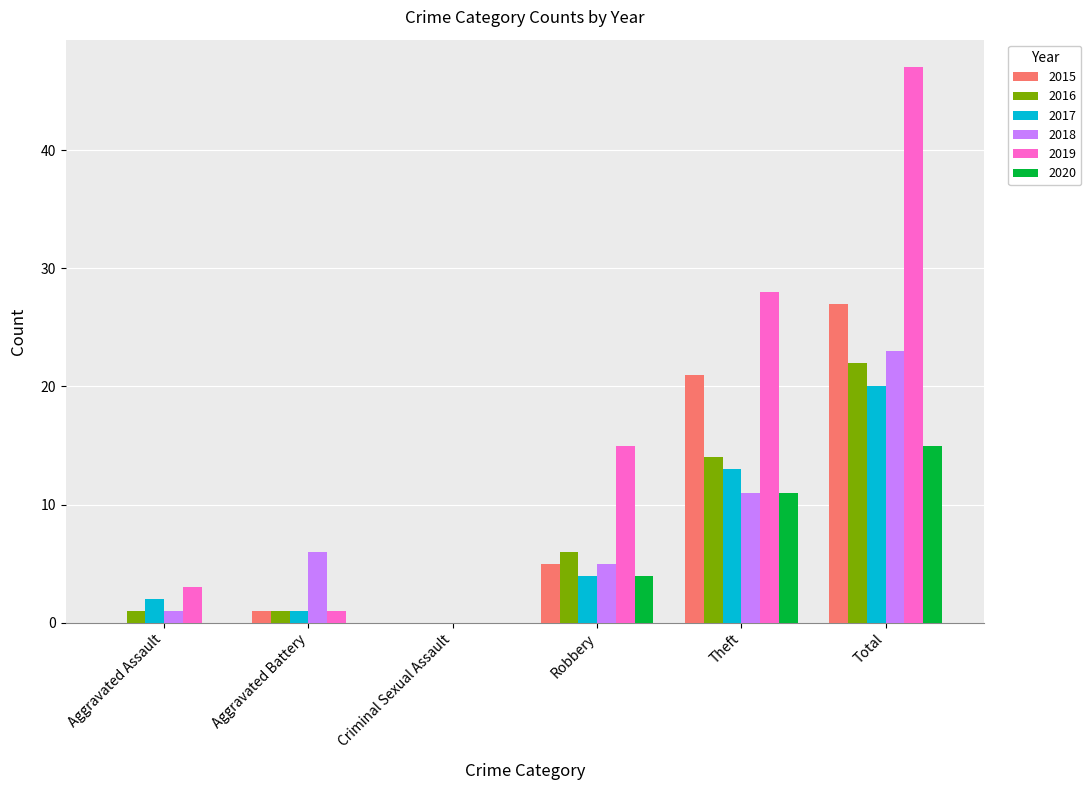

The value of 2016 at Robbery is 9. True or false?

False